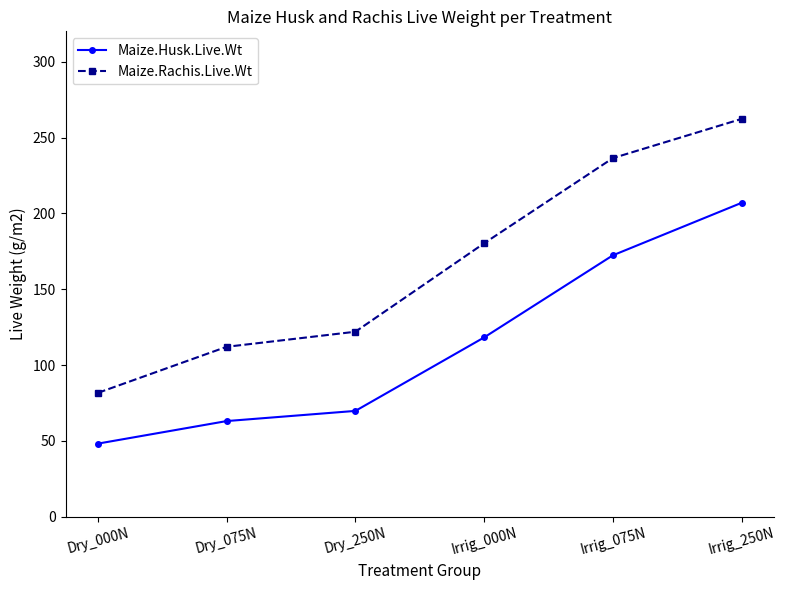

True or false: Maize.Rachis.Live.Wt and Maize.Husk.Live.Wt intersect in this chart.

False